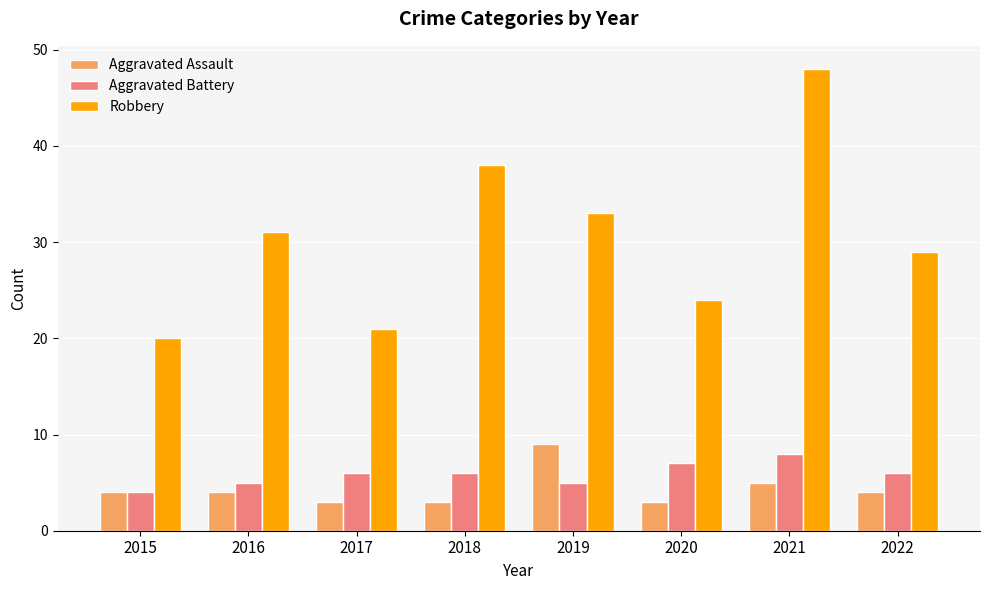

How many distinct data groups are displayed?

3